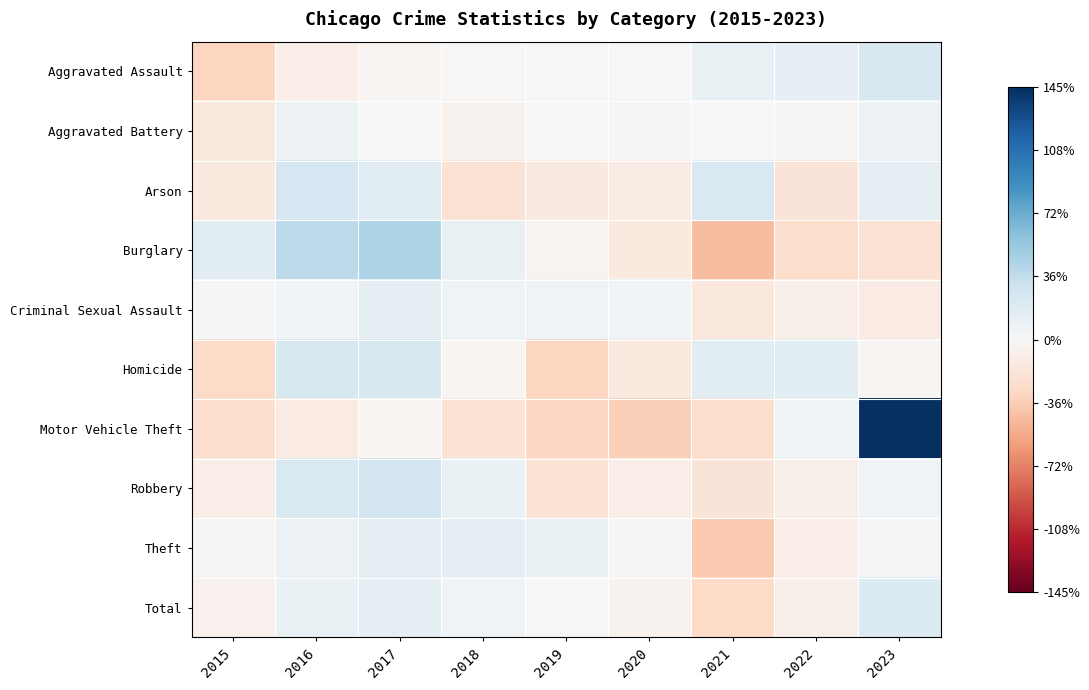

At 2023, list the series in order from smallest to largest.

Burglary, Criminal Sexual Assault, Homicide, Theft, Robbery, Aggravated Battery, Arson, Total, Aggravated Assault, Motor Vehicle Theft